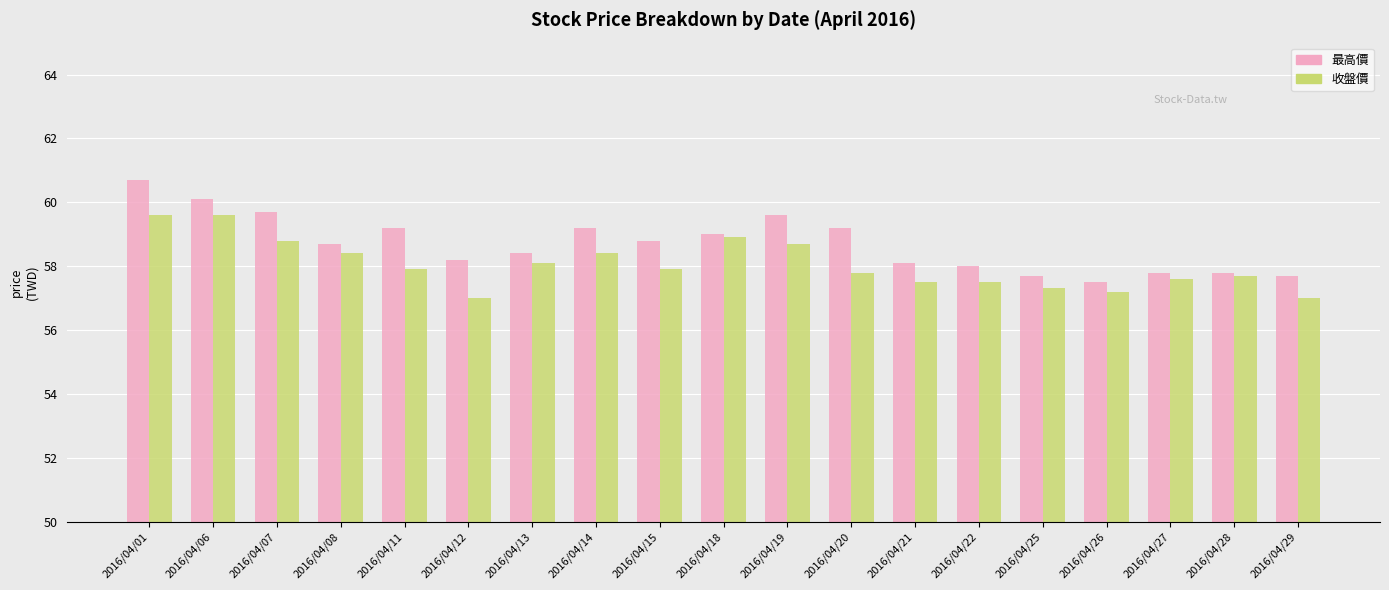

Which series has the largest total across all categories?

最高價